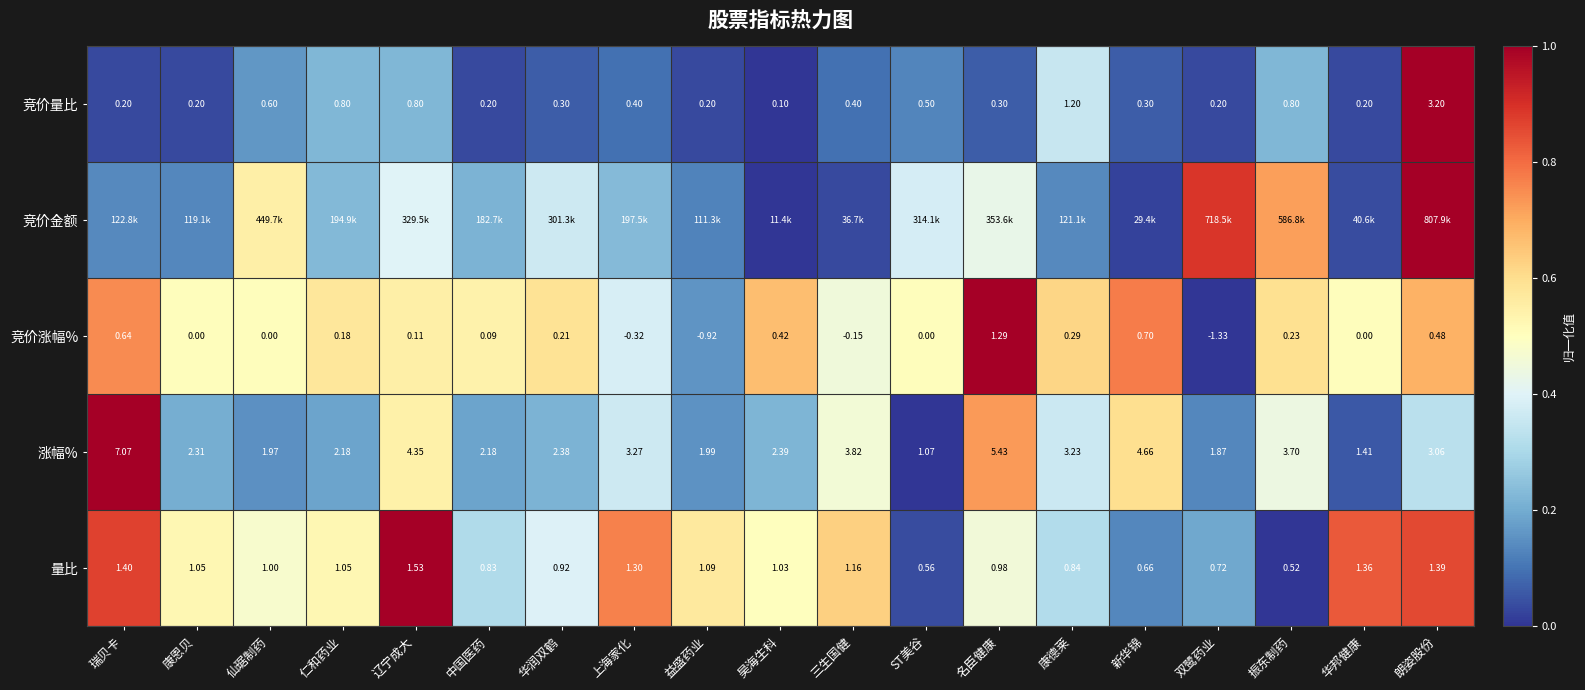

Where does the 涨幅% series first go above 2?

瑞贝卡